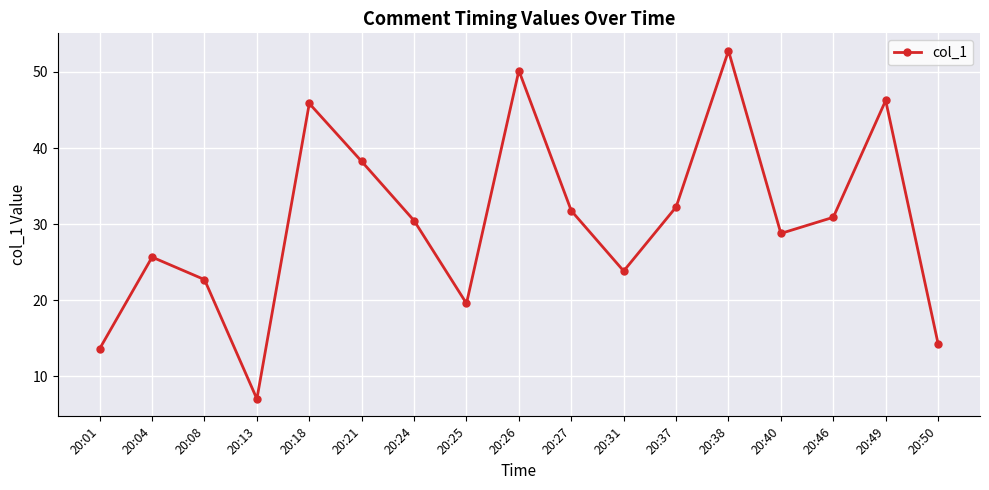

Reading right to left, list all the values displayed in this chart.

14.3	46.2	30.9	28.8	52.8	32.2	23.8	31.8	50.2	19.6	30.5	38.2	45.8	7.0	22.7	25.7	13.6